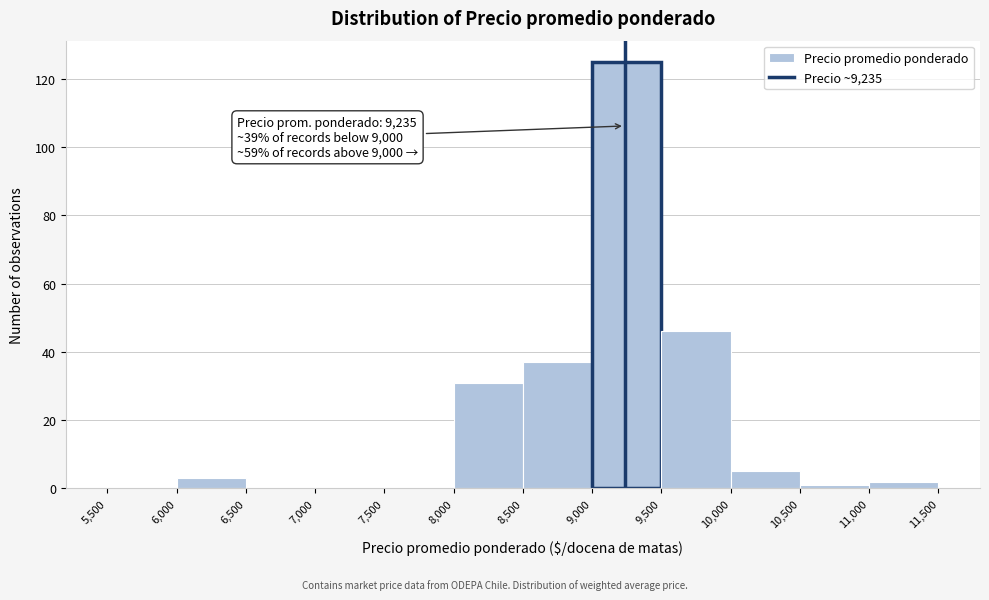

Over which range of the x-axis is the bar tallest?

9,000 to 9,500